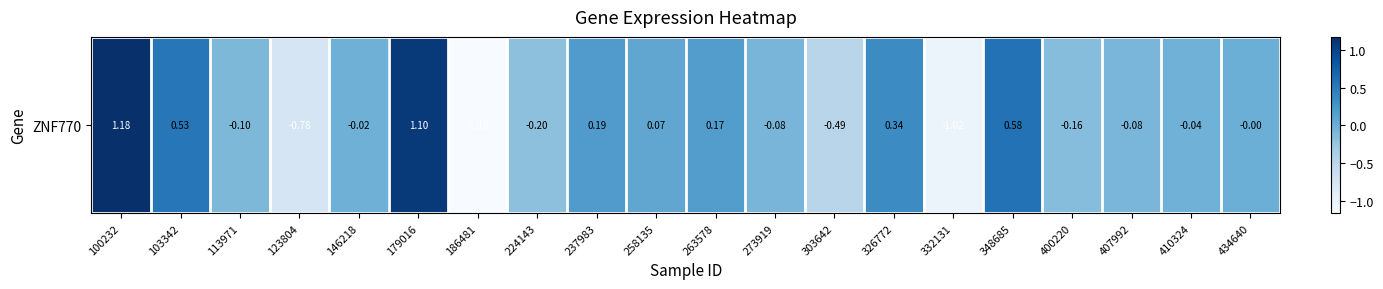

The value at 123804 is -0.8. True or false?

True